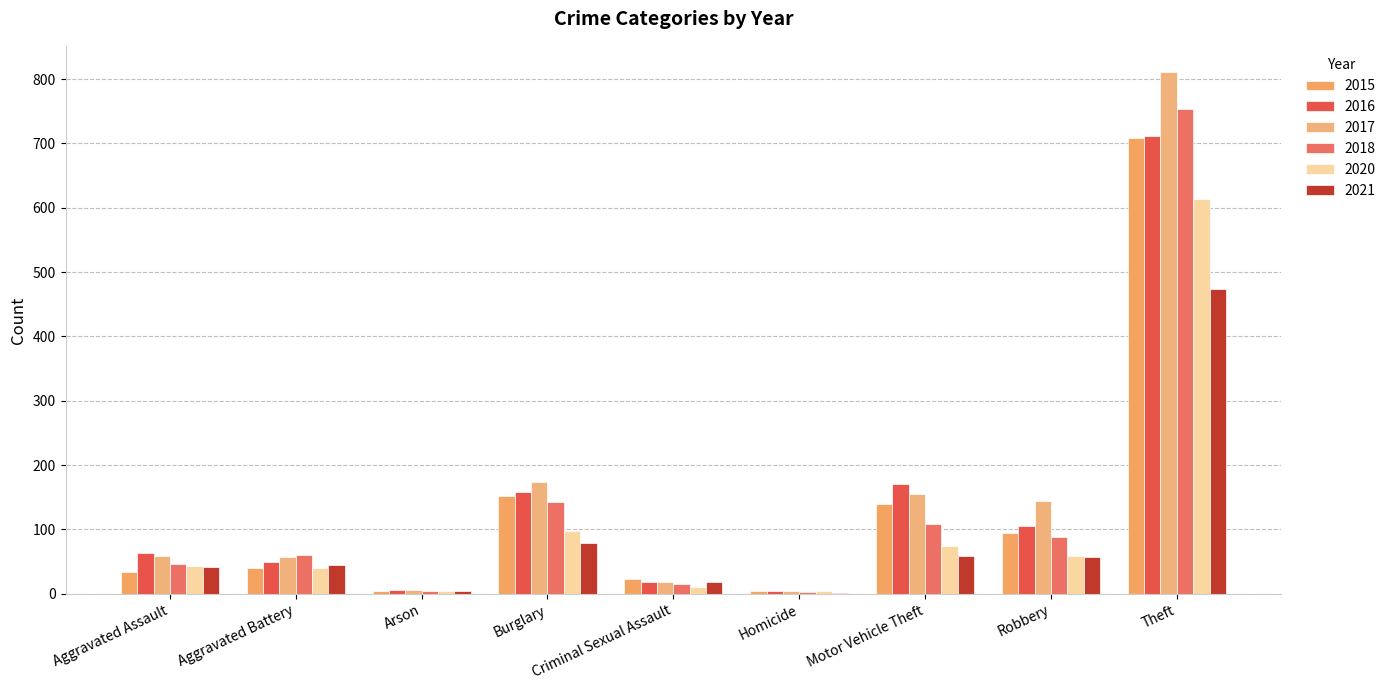

What is the minimum value for 2016?

4